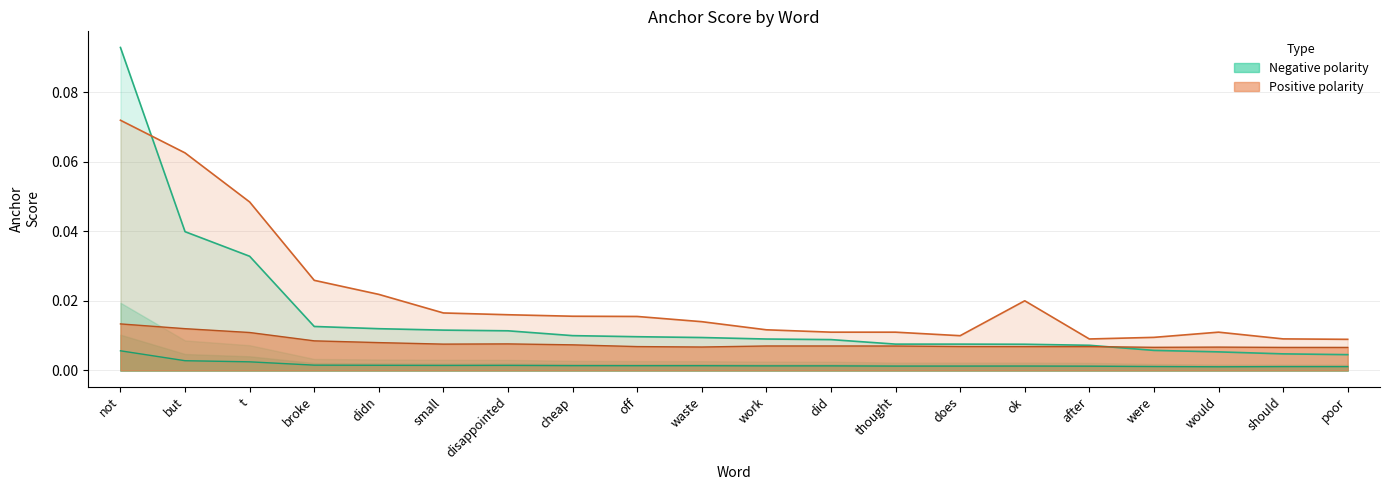

At which category does 0.8-negative reach its first local peak?

disappointed